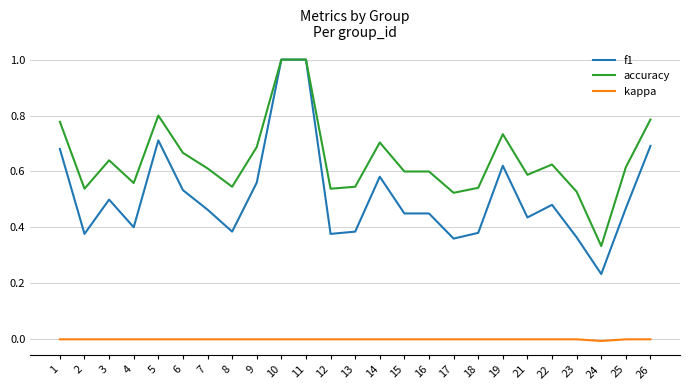

Between 7 and 24, which series saw the biggest shift?

accuracy